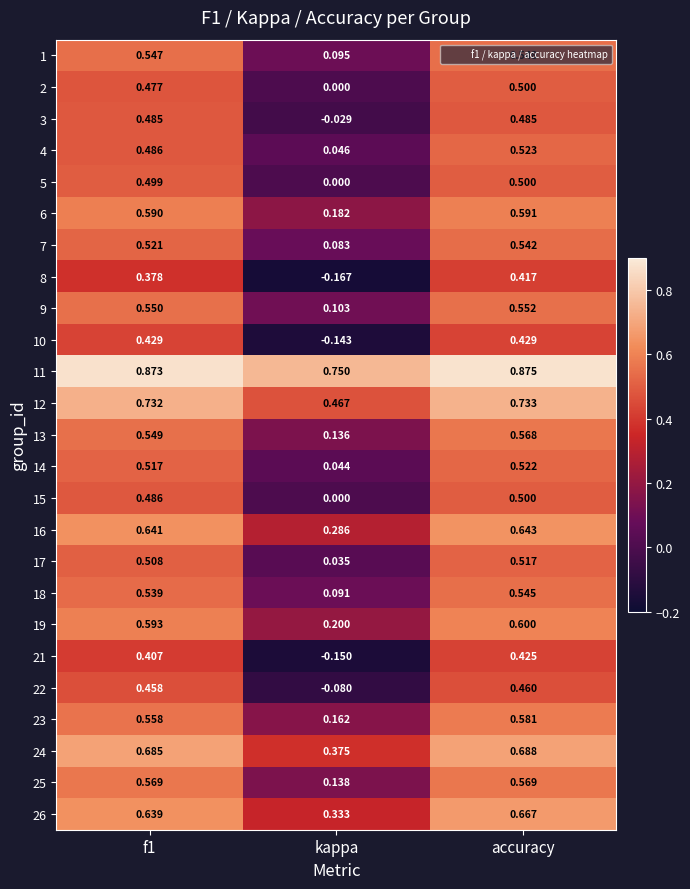

At which label is 9 closest to 0?

kappa